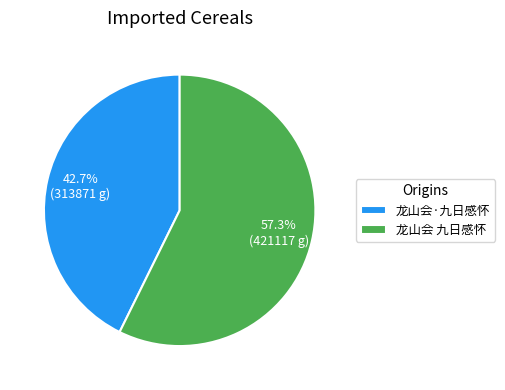

Rank the categories by value from highest to lowest.

龙山会 九日感怀, 龙山会·九日感怀